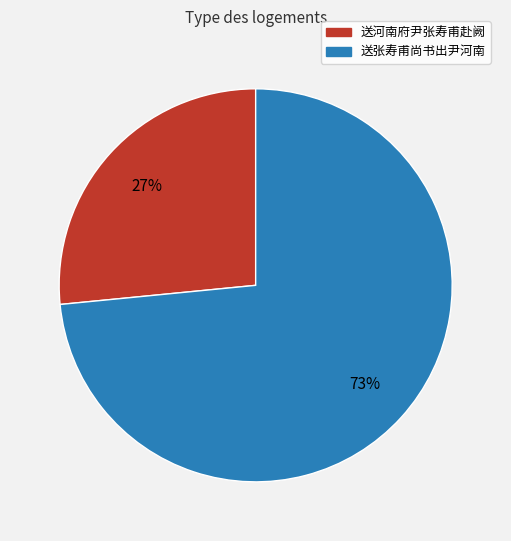

Does 送张寿甫尚书出尹河南 represent more than half of the total?

Yes